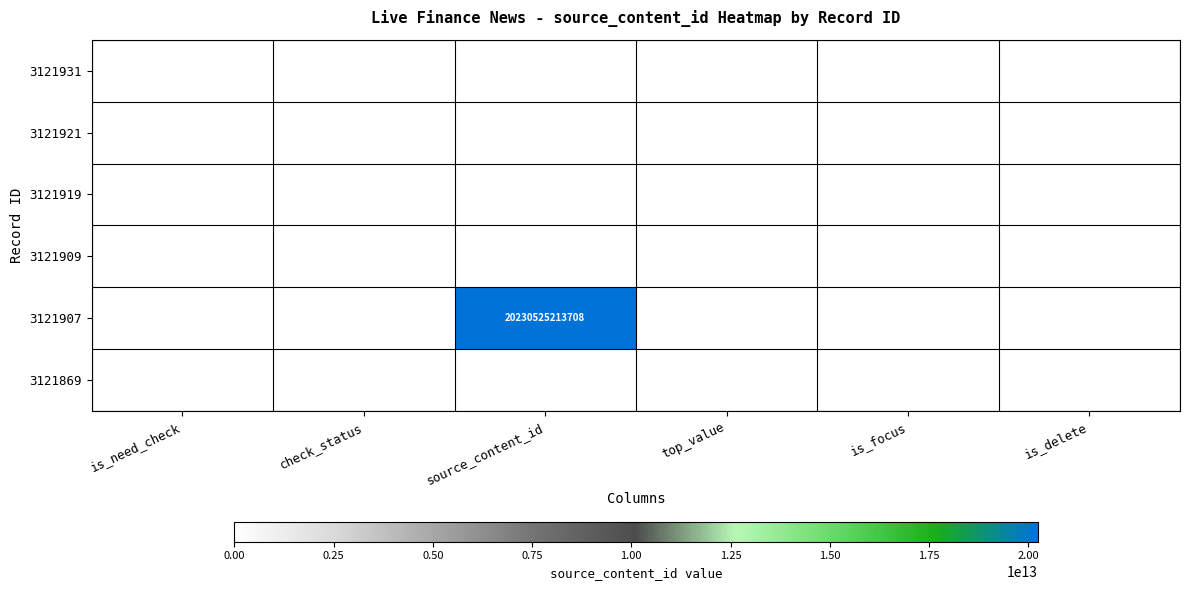

The value of 3121907 at check_status is 10717495760872. True or false?

False